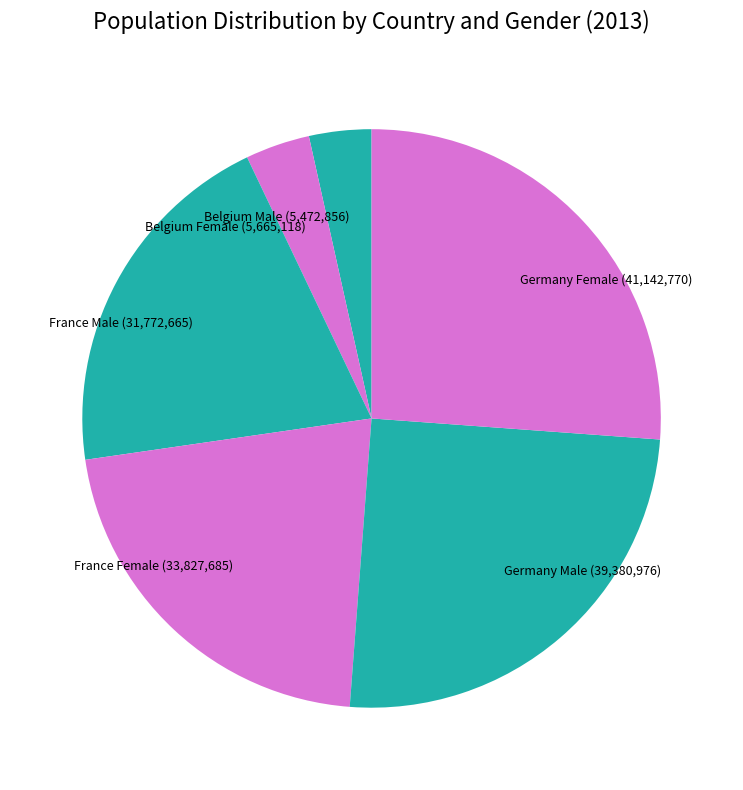

Which slice is the largest?

Germany Female